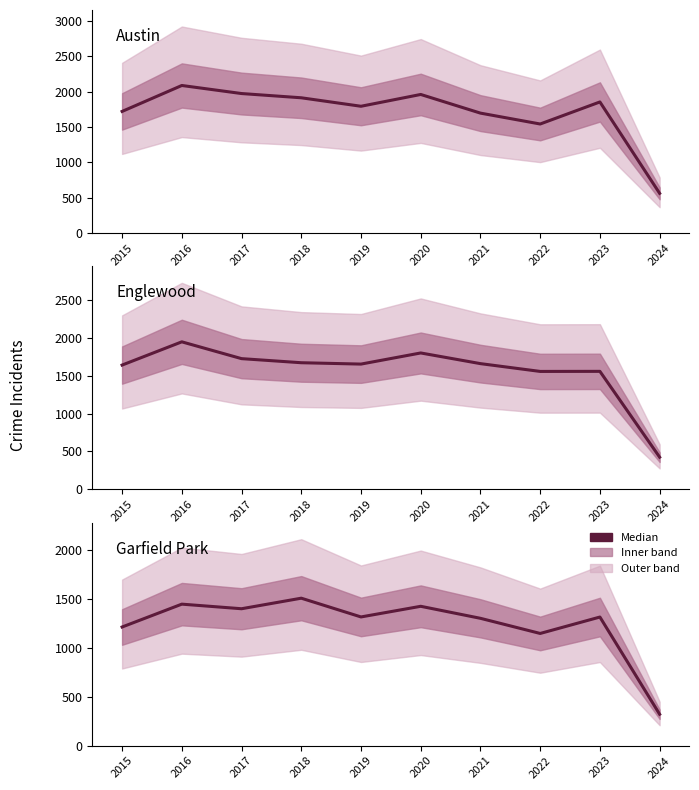

Rank the series by their maximum value, from highest to lowest.

Austin, Englewood, Garfield Park